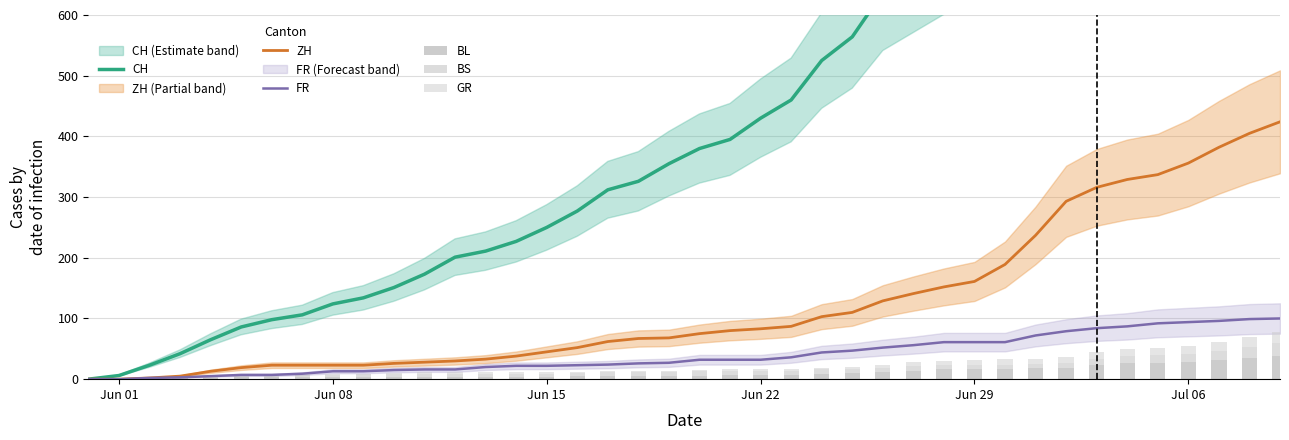

What is the maximum value for BL?

38